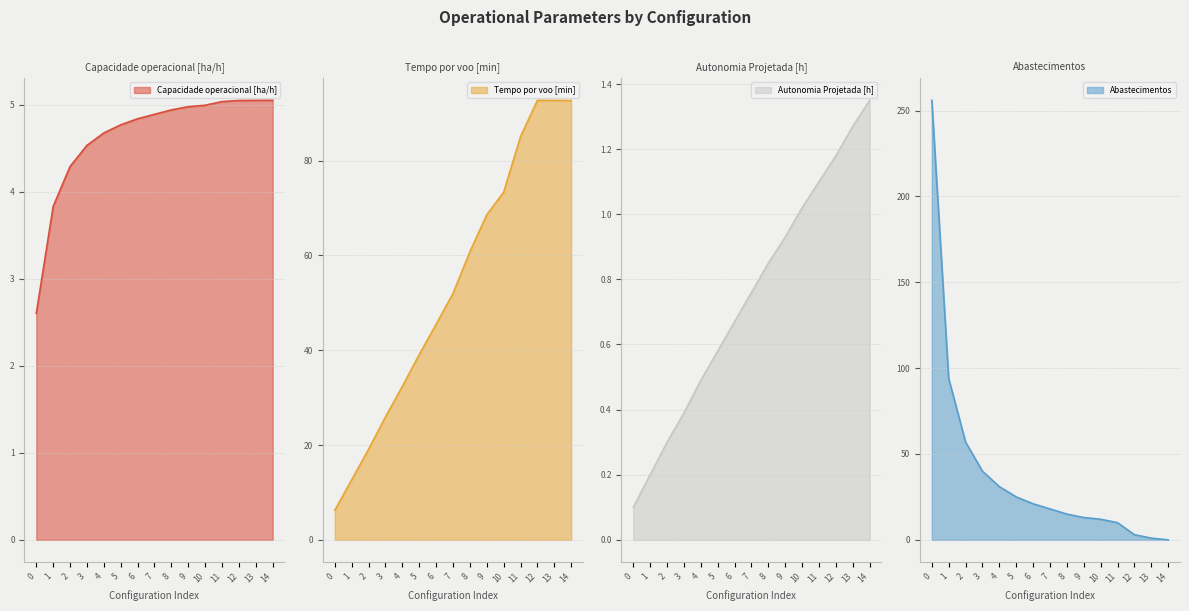

Between 0 and 13, which series saw the biggest shift?

Abastecimentos